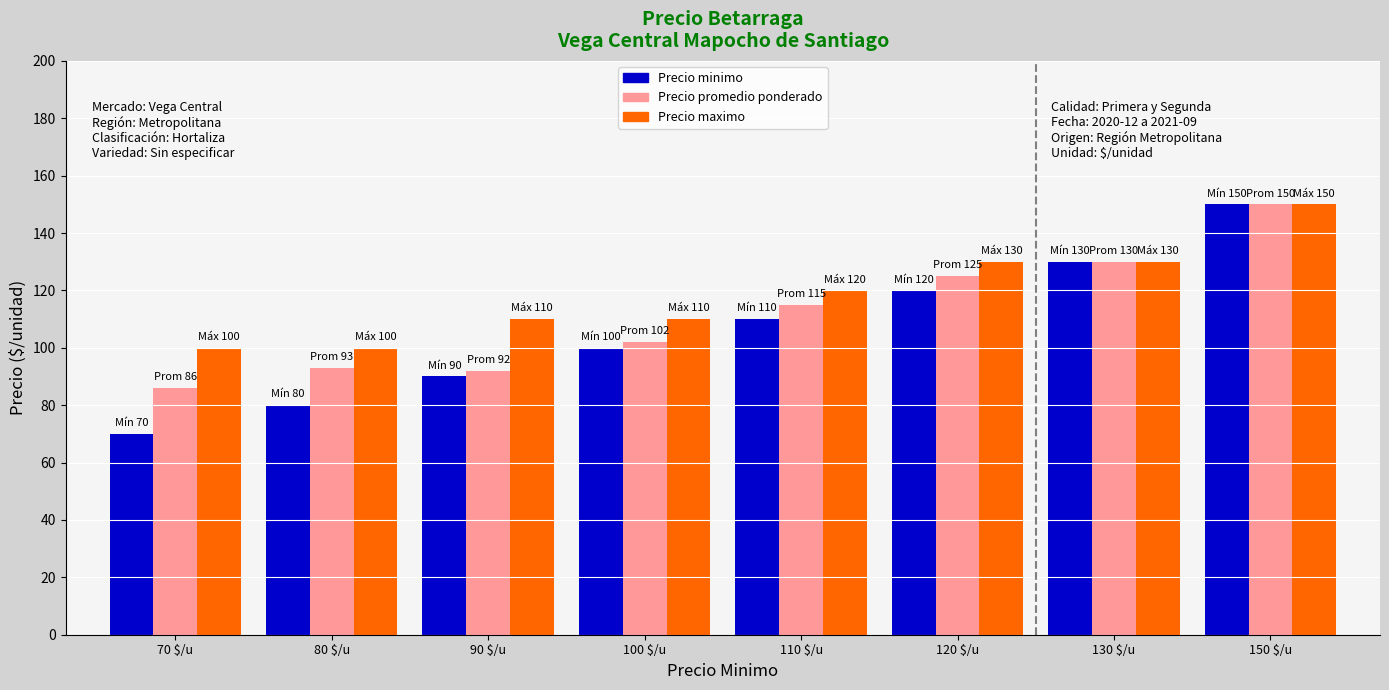

What is the approximate value of Precio promedio ponderado at 110 $/u, to the nearest 10?

120